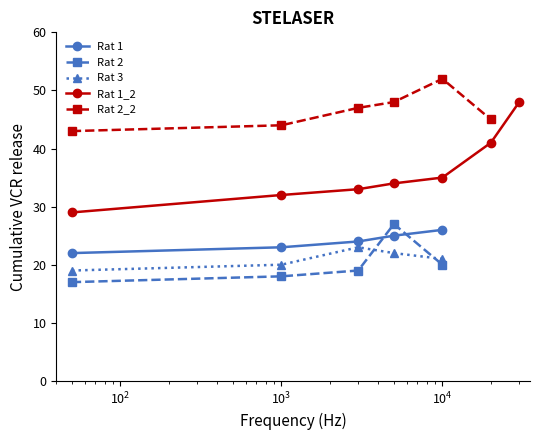

What is the minimum value for Rat 1_2?

29